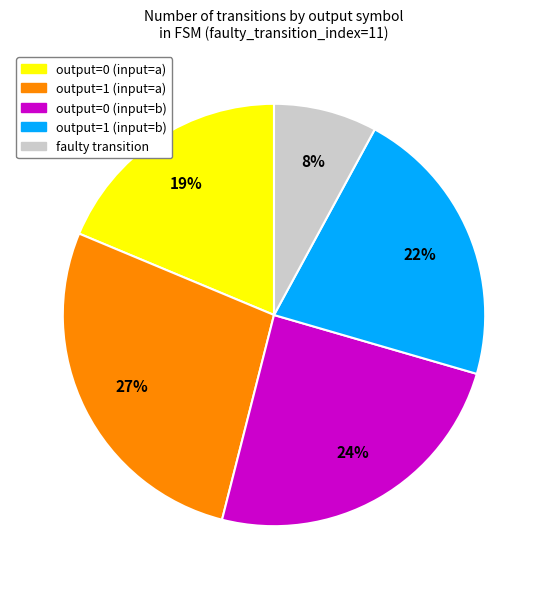

Does any single category account for the majority?

No